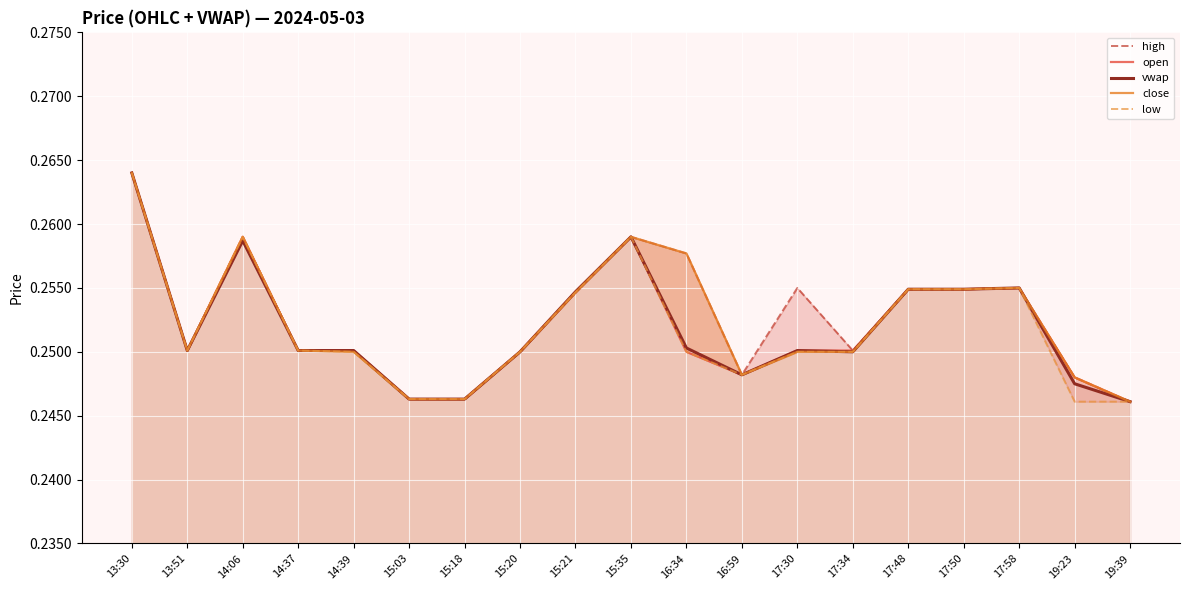

Is it true that open equals 0.4 at 17:30?

False